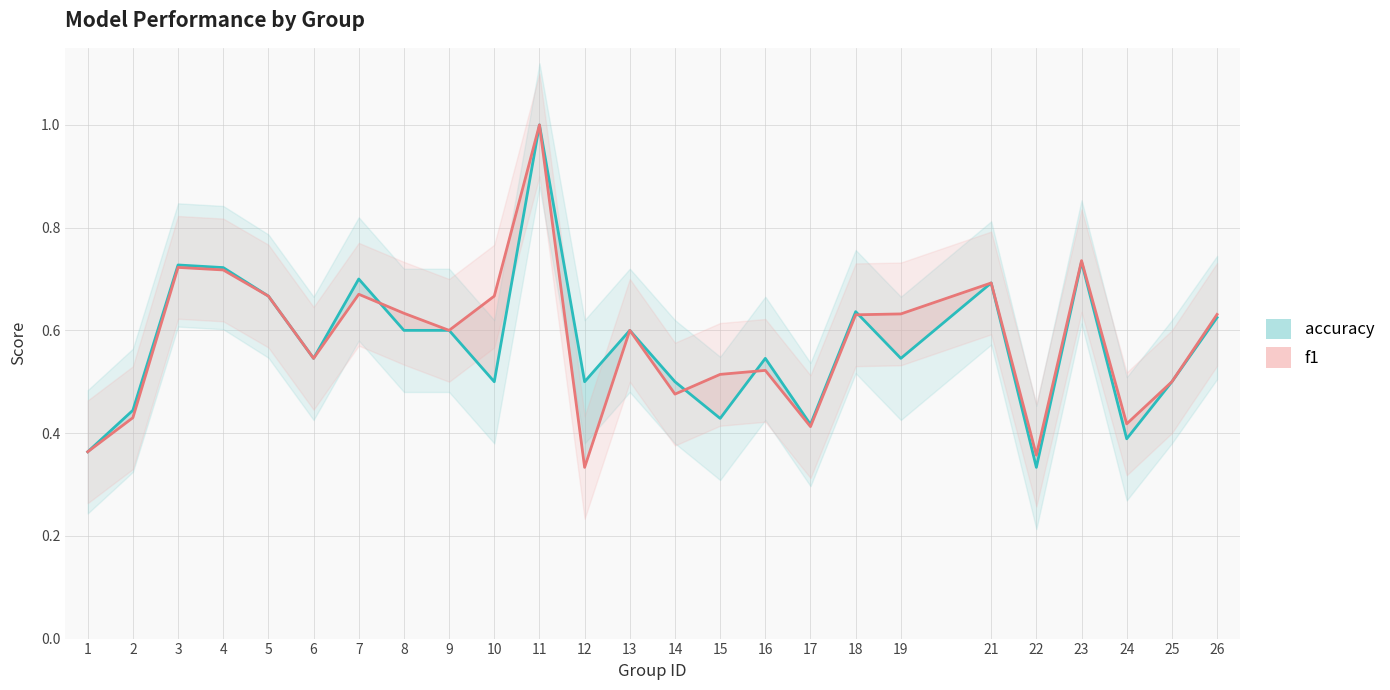

How many accuracy values are between 0 and 1?

25